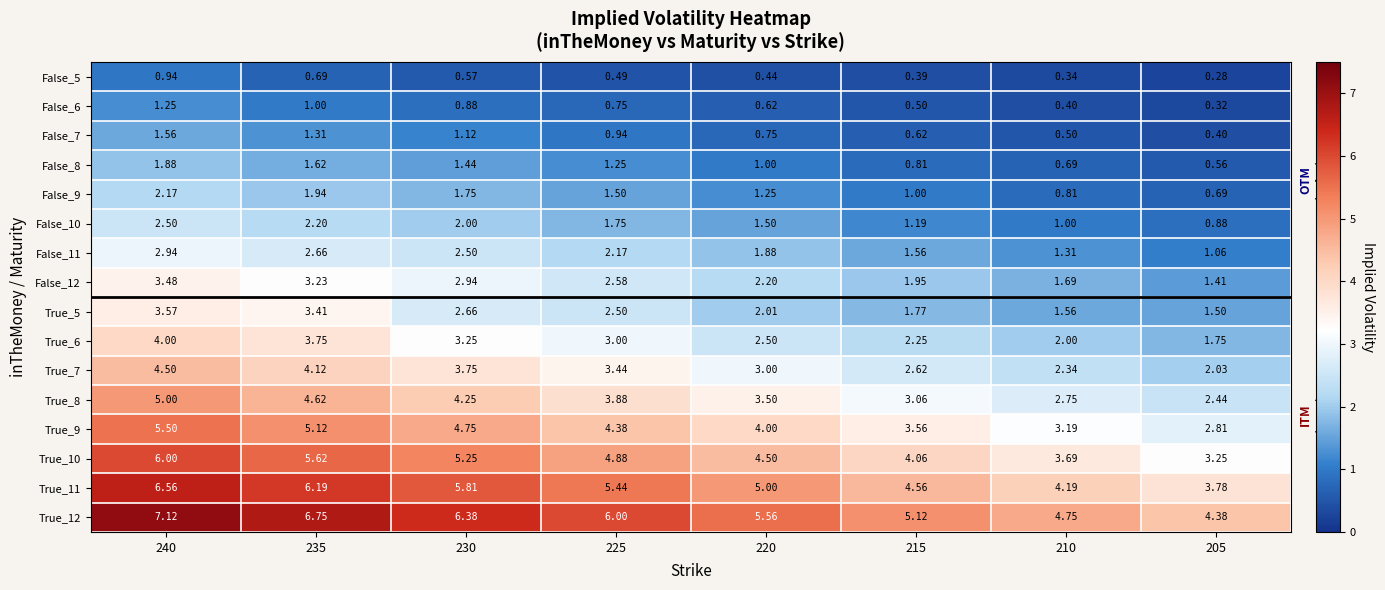

Is the value of False_6 at 205 greater than the value of True_6 at 220?

No